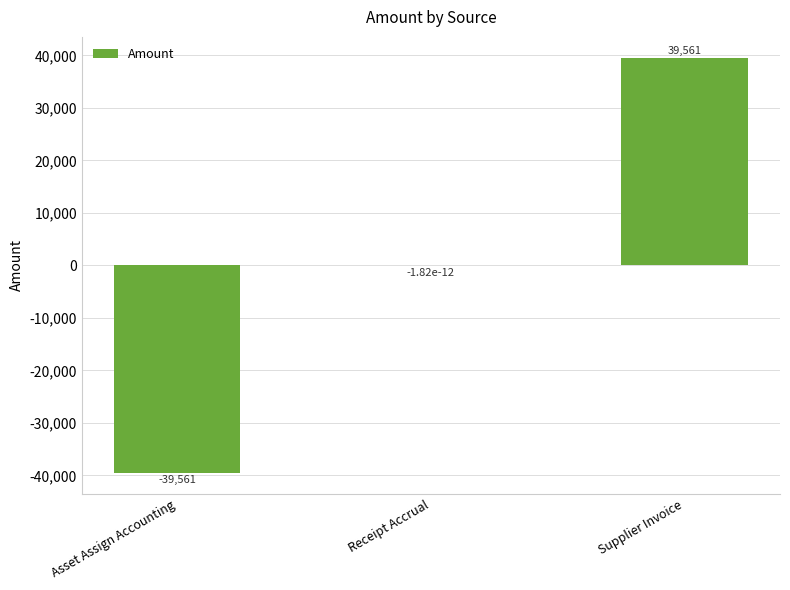

True or false: the data shows 22312.7 at Supplier Invoice.

False